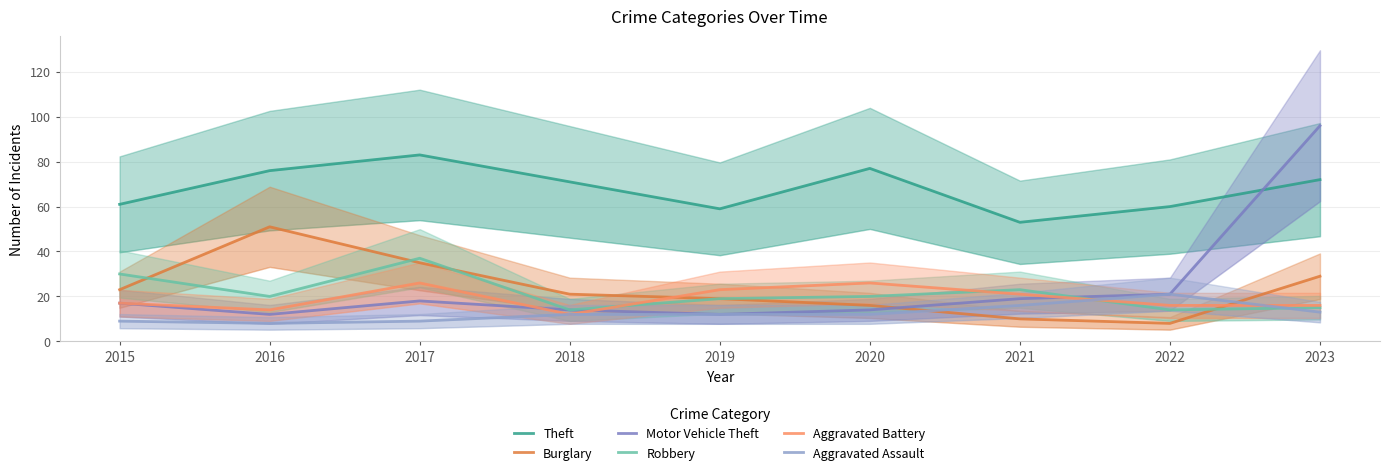

What is the difference between the Robbery values at 2018 and 2019?

5